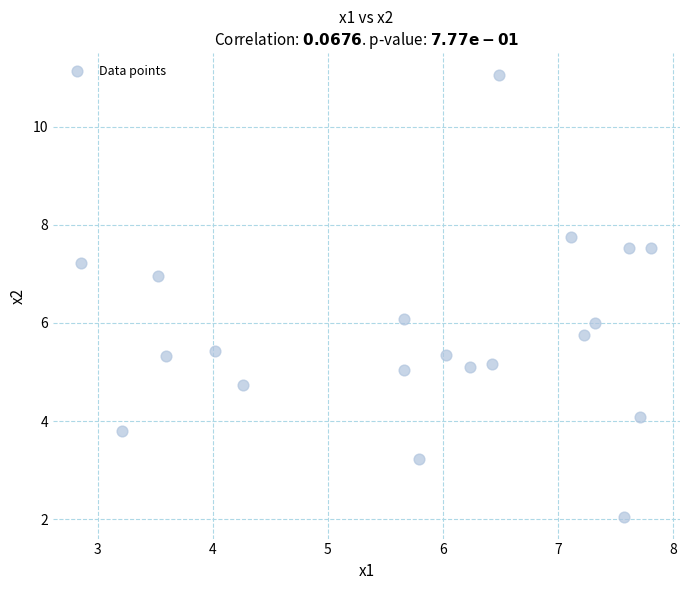

What is the range of Y values (max minus min)?

9.0